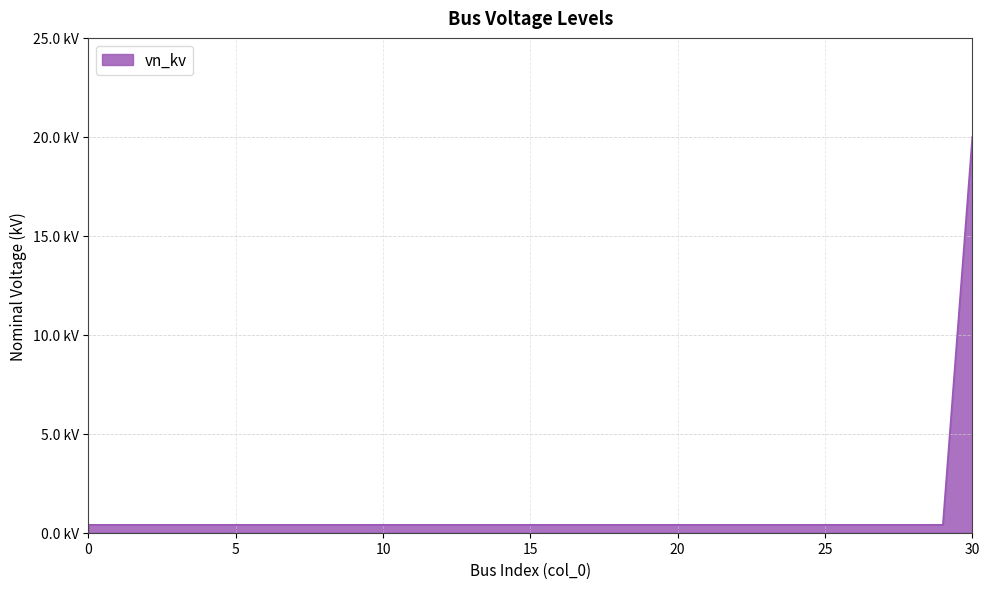

Does the chart have visible grid lines?

Yes